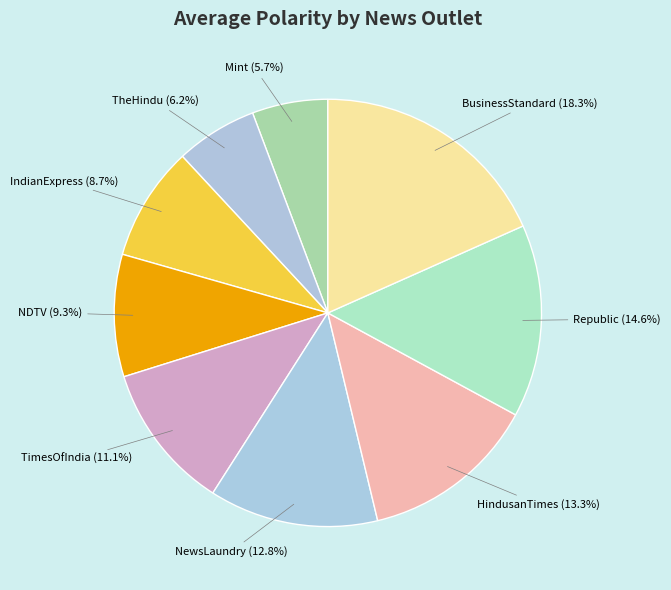

Is there a majority slice in this chart?

No